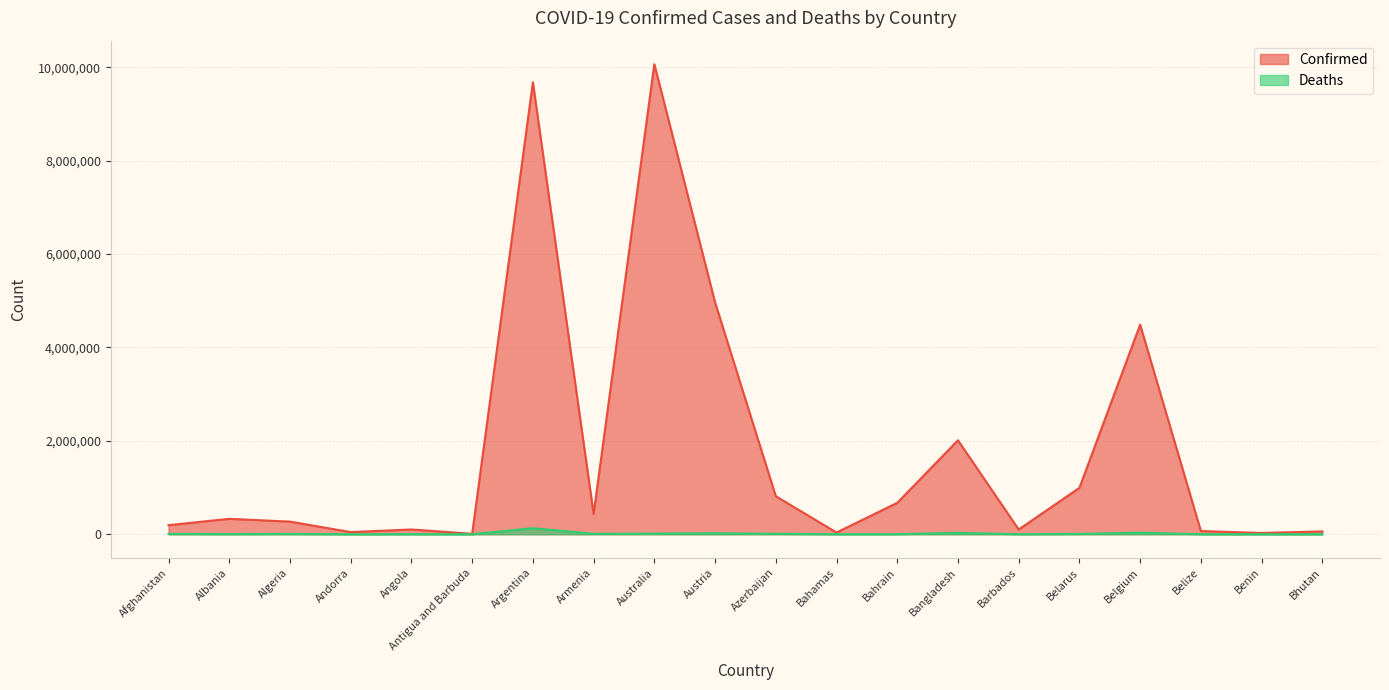

What is the difference between the second highest and minimum values in the Deaths series?

32513